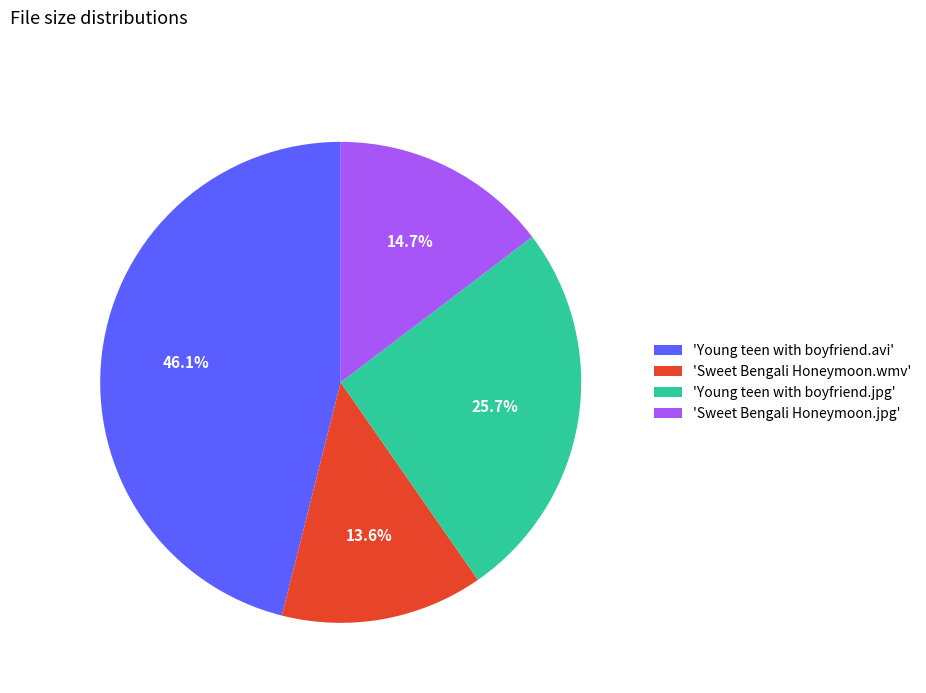

Rank the categories by value from lowest to highest.

'Sweet Bengali Honeymoon.wmv', 'Sweet Bengali Honeymoon.jpg', 'Young teen with boyfriend.jpg', 'Young teen with boyfriend.avi'